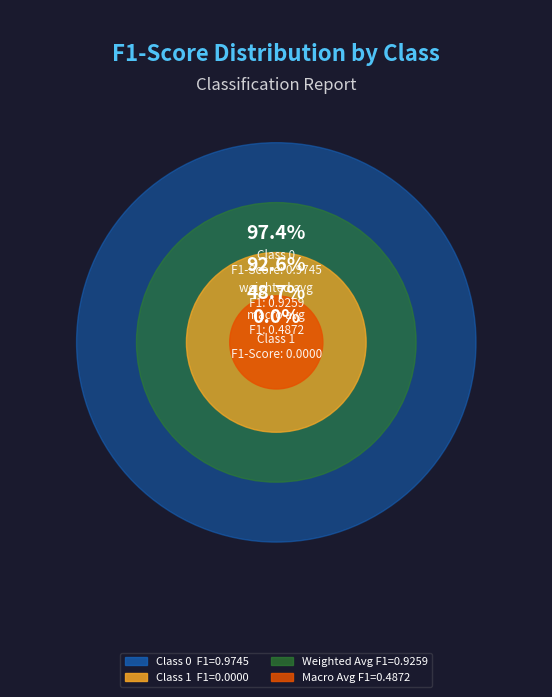

Rank the categories by value from highest to lowest.

0, 1